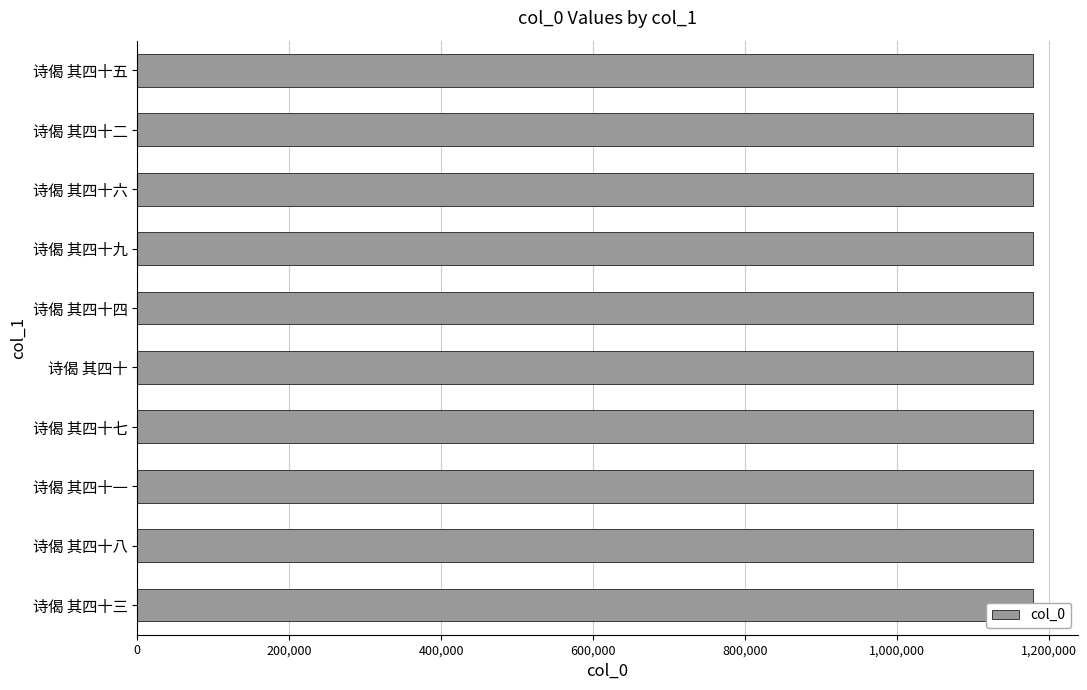

The value at 诗偈 其四十七 is 1178773. True or false?

True